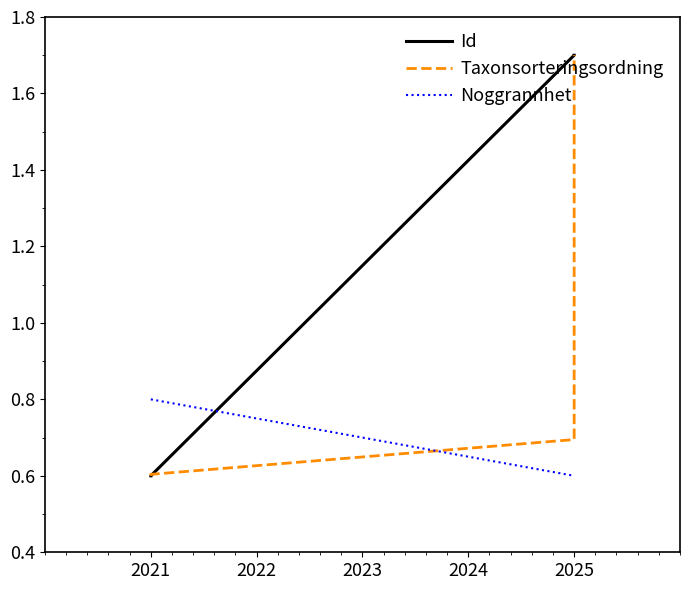

What is the value of the Taxonsorteringsordning point at the 3rd from the left?

0.7